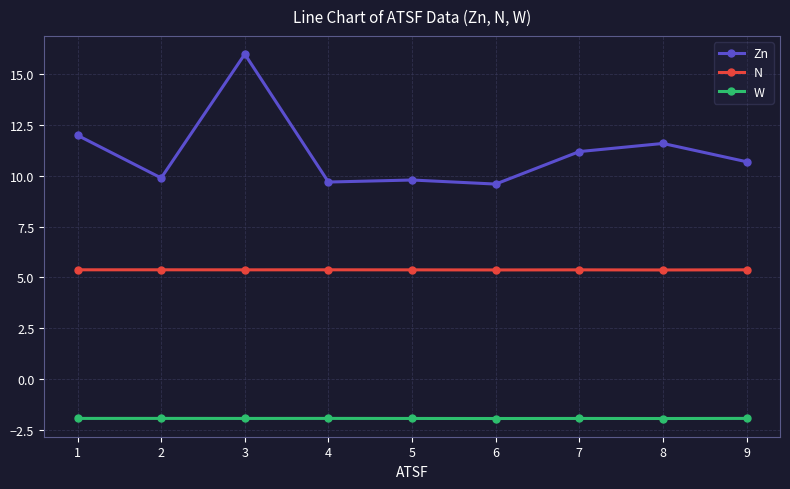

Reading right to left, extract all data points from this chart.

Zn: 10.7	11.6	11.2	9.6	9.8	9.7	16.0	9.9	12.0
N: 5.4	5.4	5.4	5.4	5.4	5.4	5.4	5.4	5.4
W: -1.9	-1.9	-1.9	-1.9	-1.9	-1.9	-1.9	-1.9	-1.9